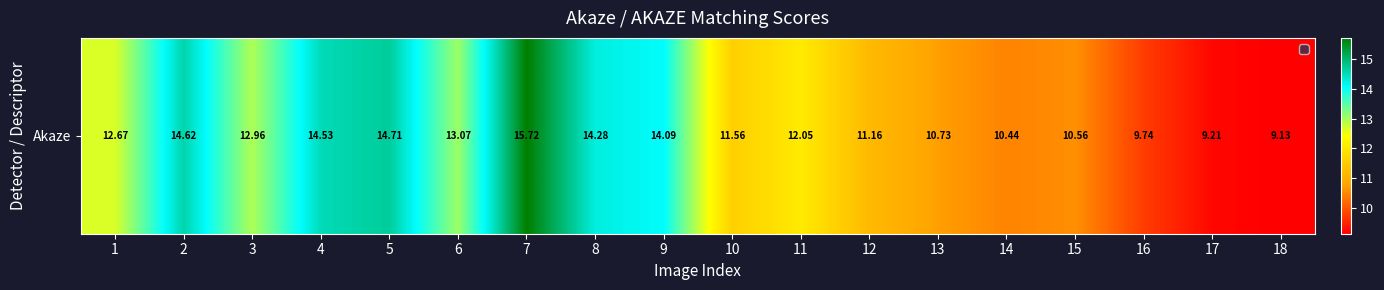

Reading left to right, list all the values displayed in this chart.

1=12.7	2=14.6	3=13.0	4=14.5	5=14.7	6=13.1	7=15.7	8=14.3	9=14.1	10=11.6	11=12.0	12=11.2	13=10.7	14=10.4	15=10.6	16=9.7	17=9.2	18=9.1